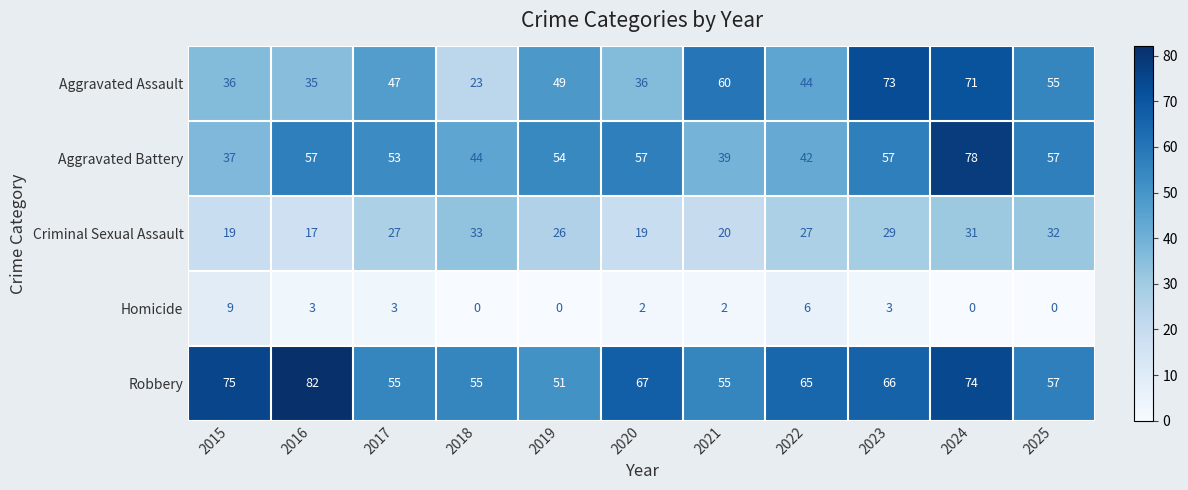

At which label does Aggravated Assault reach its peak?

2023